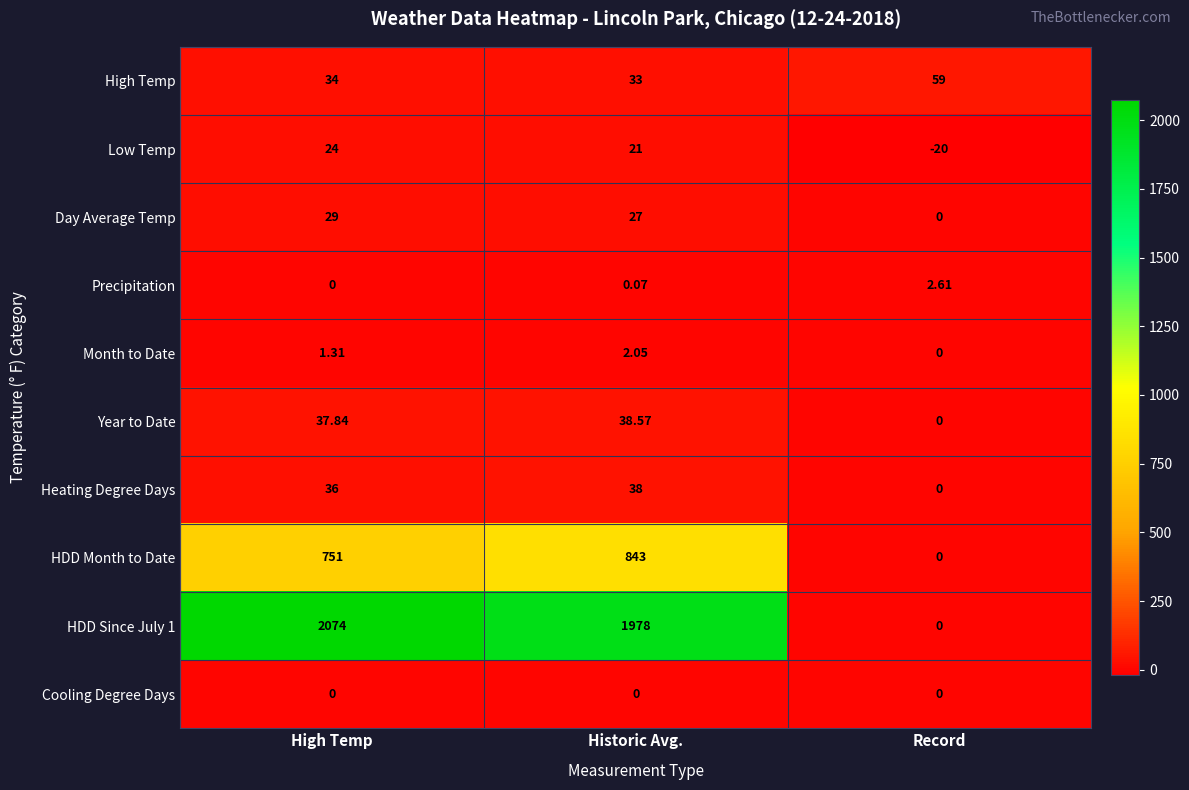

What is the total value across all series at High Temp?

2987.2